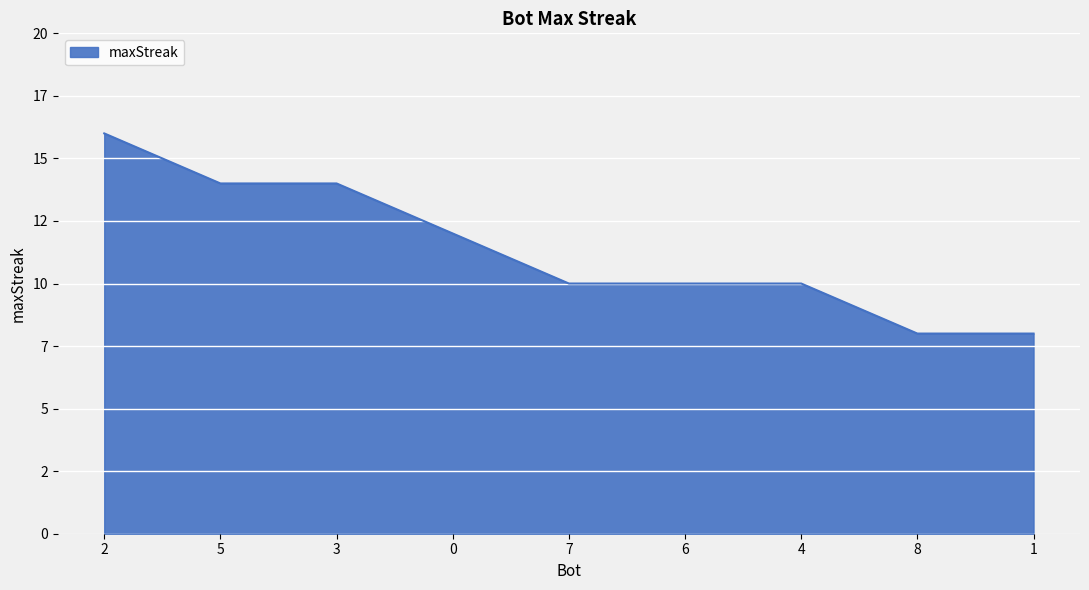

What is the value of the 9th point from the left?

8